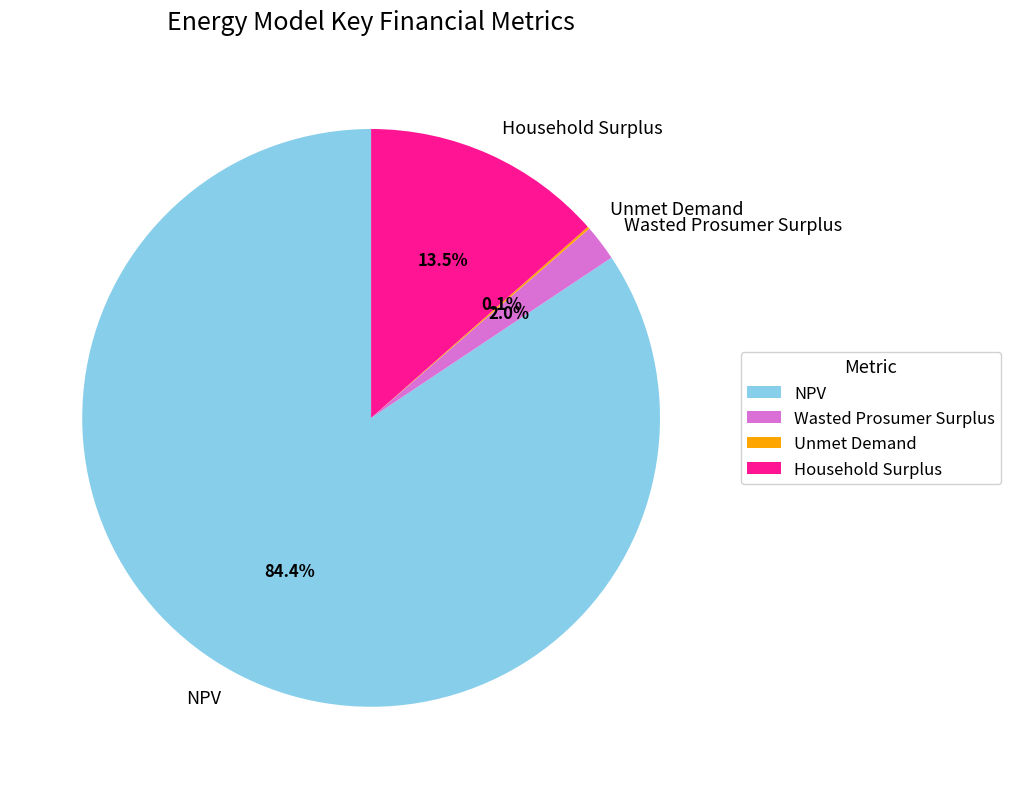

How much of the chart is everything except NPV?

15.6%